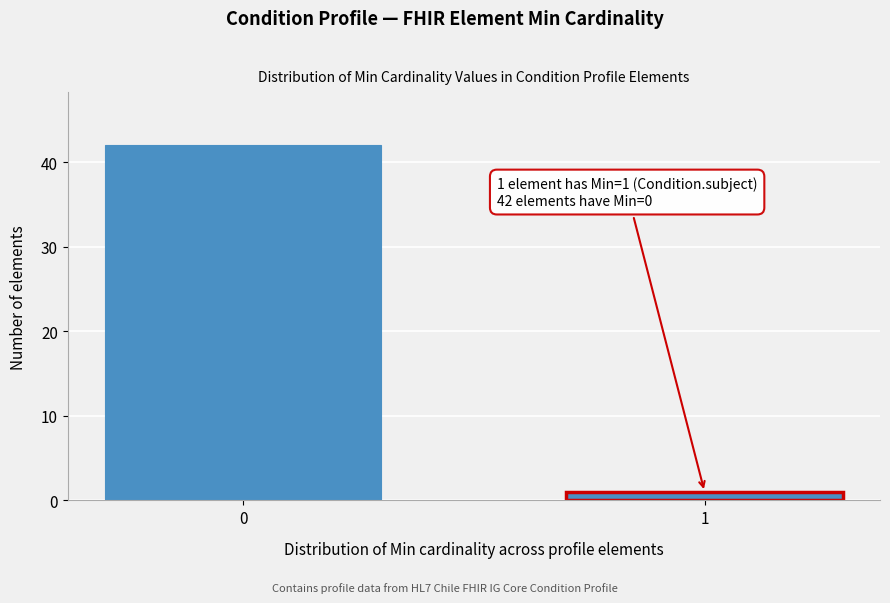

Reading left to right, extract all data points from this chart.

42	1